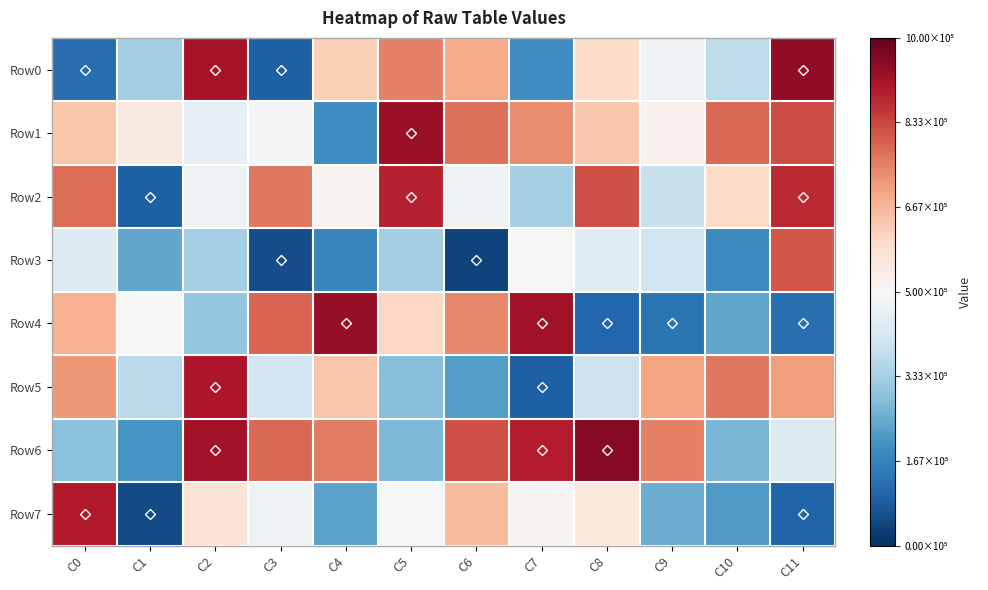

At which category is the sum across all series the highest?

C2